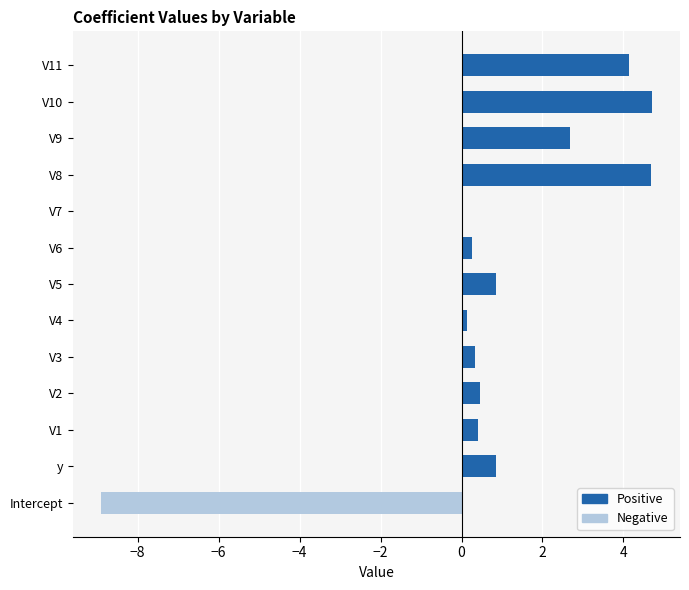

List the series in order of their peak value, highest first.

Positive, Negative